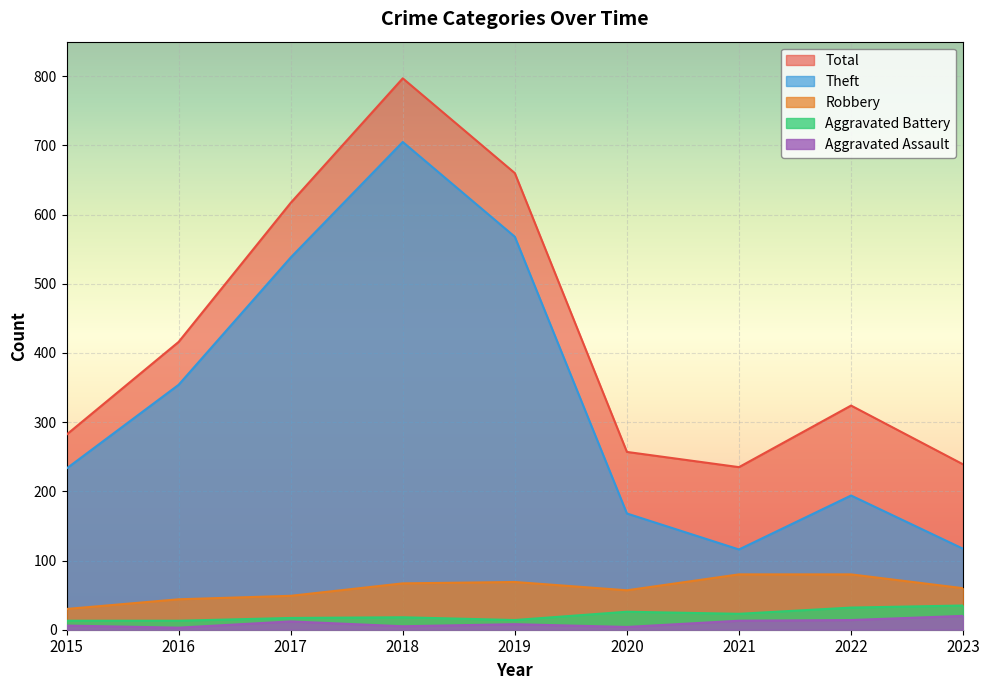

Is the value of Theft at 2021 greater than the value of Robbery at 2023?

Yes